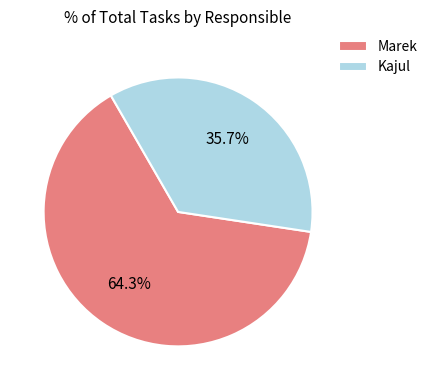

How much of the chart is everything except Marek?

35.7%